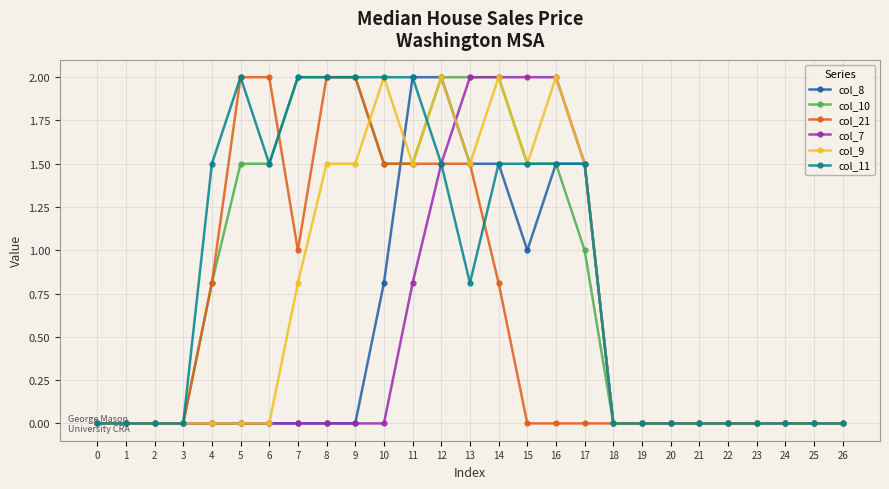

What is the total value across all series at 8?

7.5